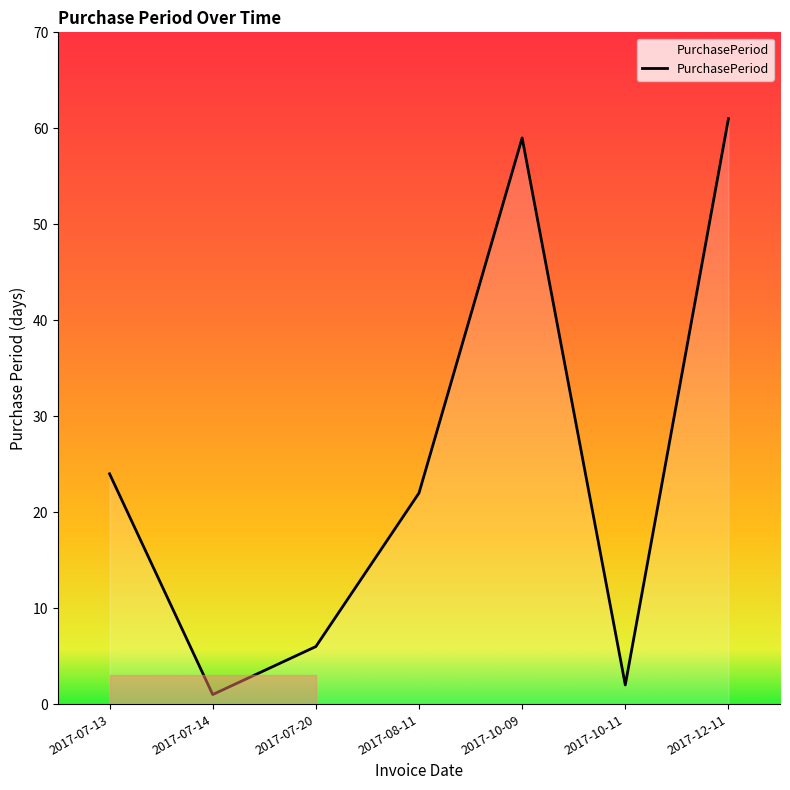

What is the difference between the maximum and minimum values?

60